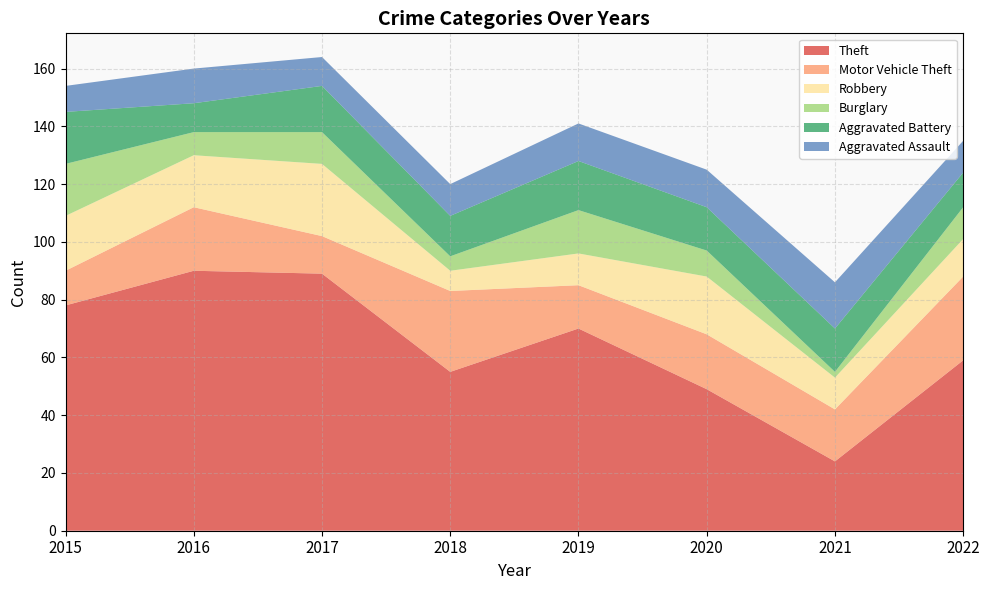

Reading left to right, extract all data points from this chart.

Theft: 2015=78	2016=90	2017=89	2018=55	2019=70	2020=49	2021=24	2022=59
Motor Vehicle Theft: 2015=12	2016=22	2017=13	2018=28	2019=15	2020=19	2021=18	2022=29
Robbery: 2015=19	2016=18	2017=25	2018=7	2019=11	2020=20	2021=11	2022=13
Burglary: 2015=18	2016=8	2017=11	2018=5	2019=15	2020=9	2021=2	2022=11
Aggravated Battery: 2015=18	2016=10	2017=16	2018=14	2019=17	2020=15	2021=15	2022=12
Aggravated Assault: 2015=9	2016=12	2017=10	2018=11	2019=13	2020=13	2021=16	2022=11